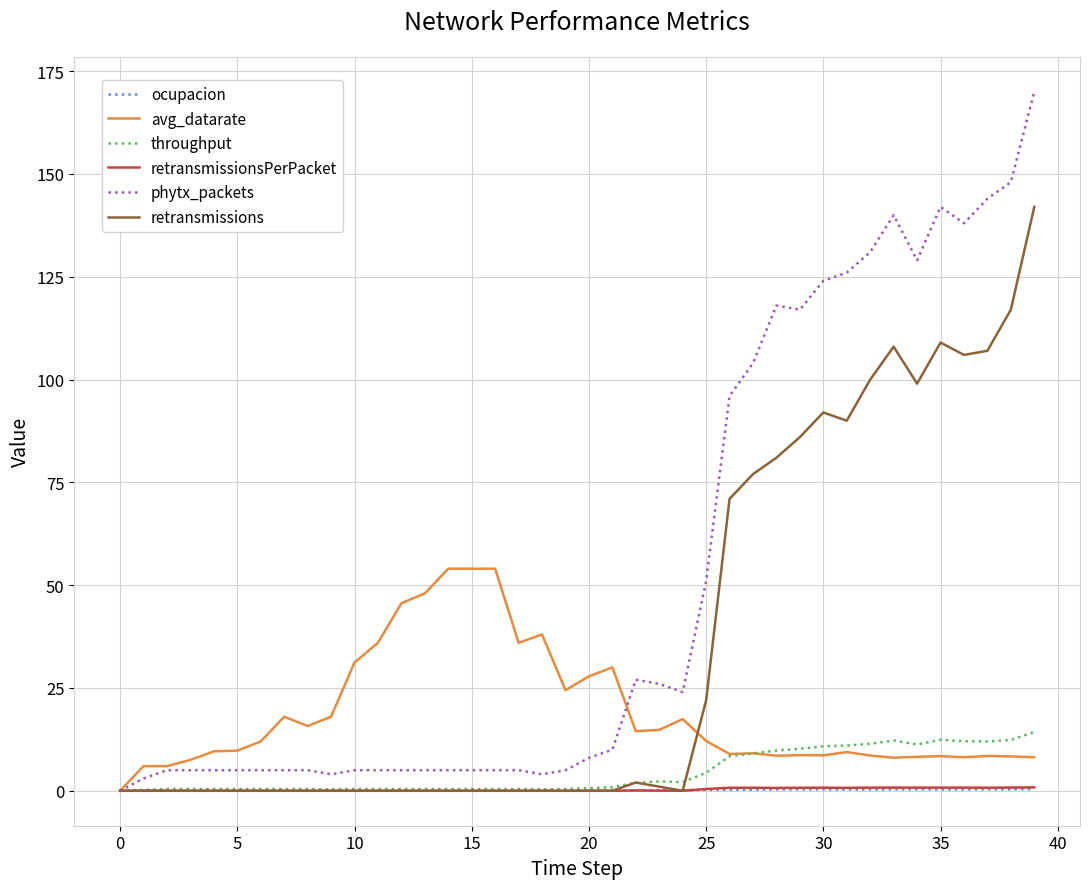

What is the highest value of the throughput series?

14.3